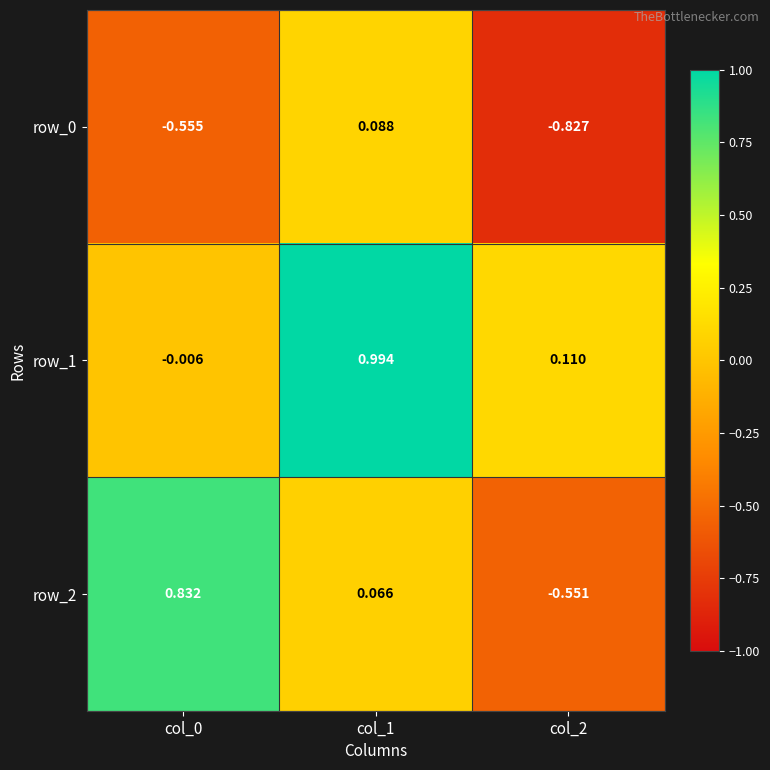

Is the value of row_2 at col_2 greater than the value of row_0 at col_0?

Yes